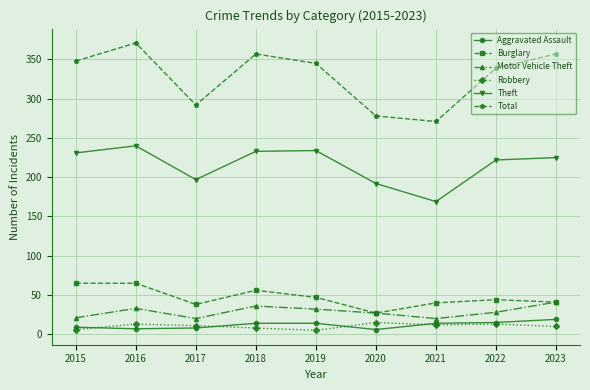

True or false: Total and Theft cross at least once.

False